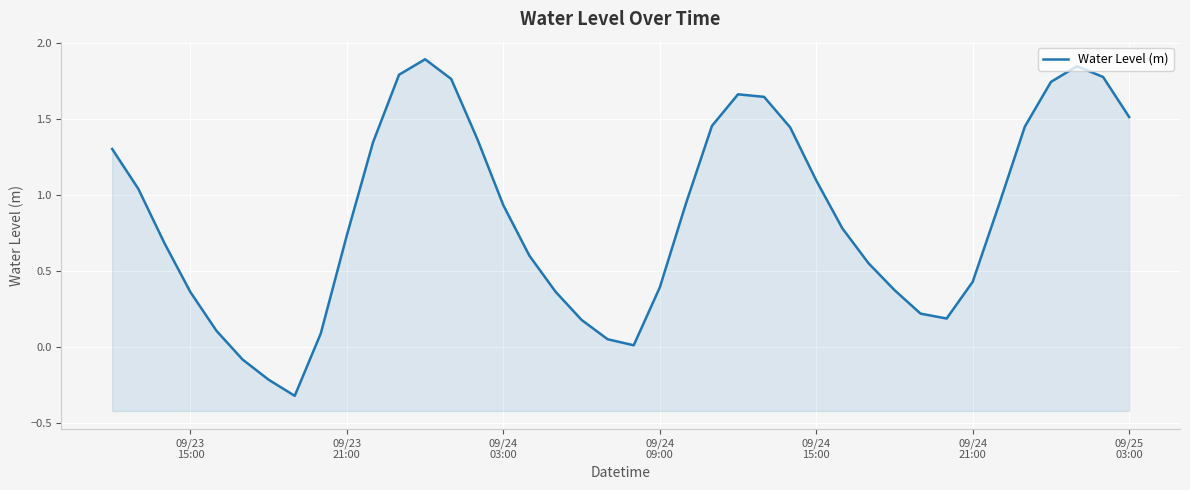

True or false: the data has more than 1 interior local peaks.

True